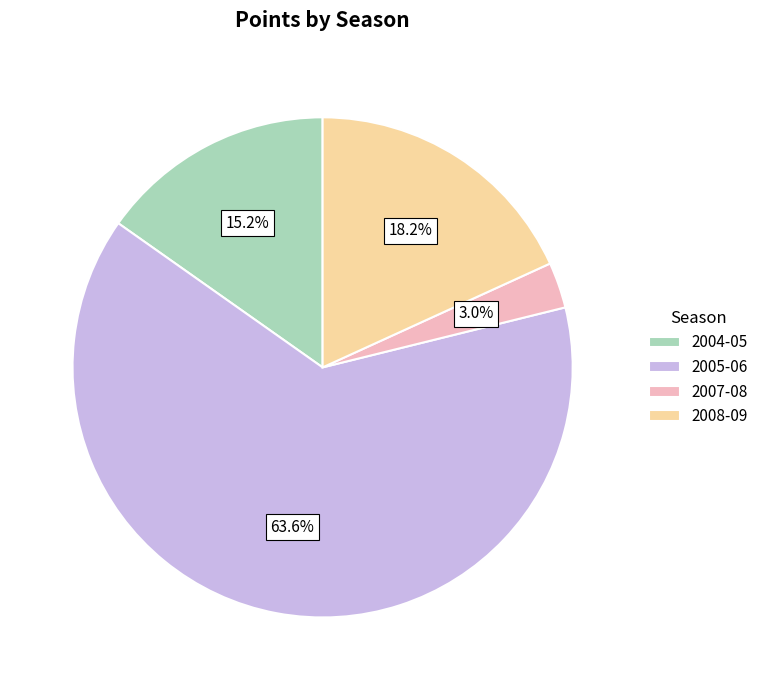

Approximately how many times larger is the value at 2005-06 compared to 2008-09?

3.5